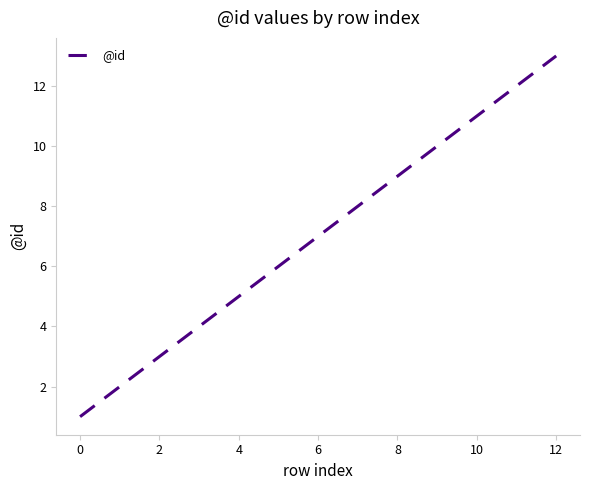

What is the difference between the maximum and minimum values?

12